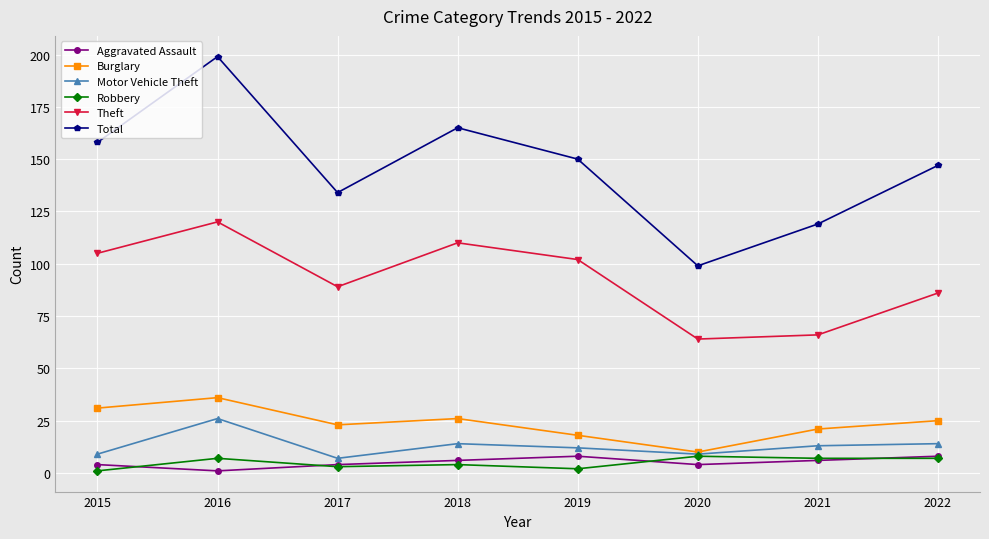

Is it true that Theft equals 59 at 2015?

False